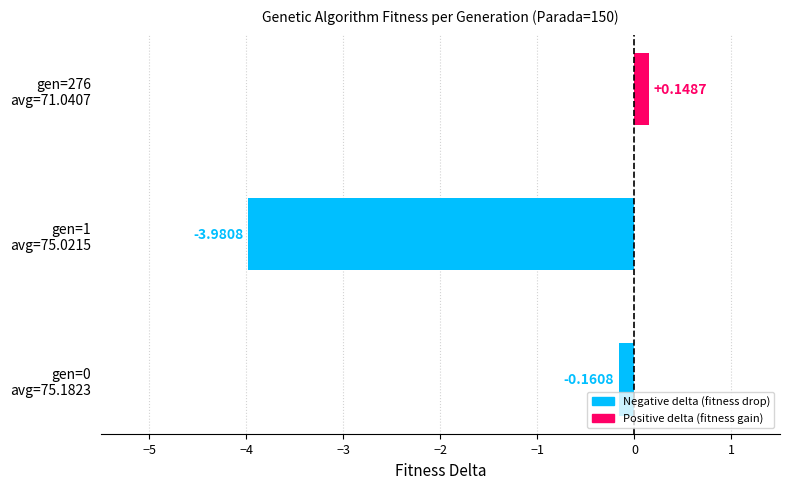

How many negative values are there?

2